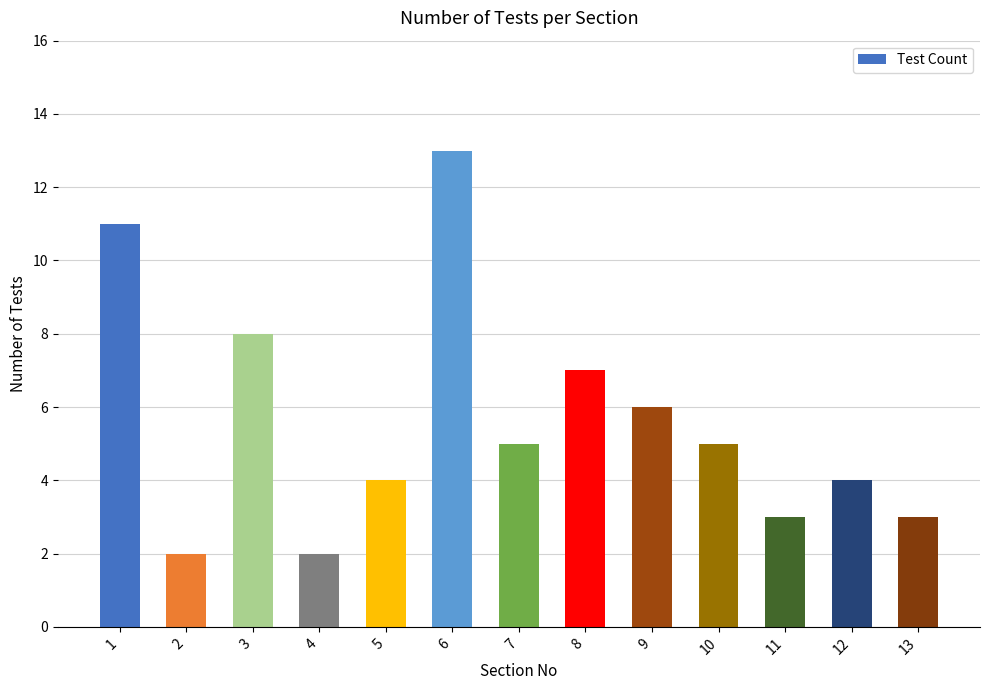

What is the change in value from 1 to 8?

-4